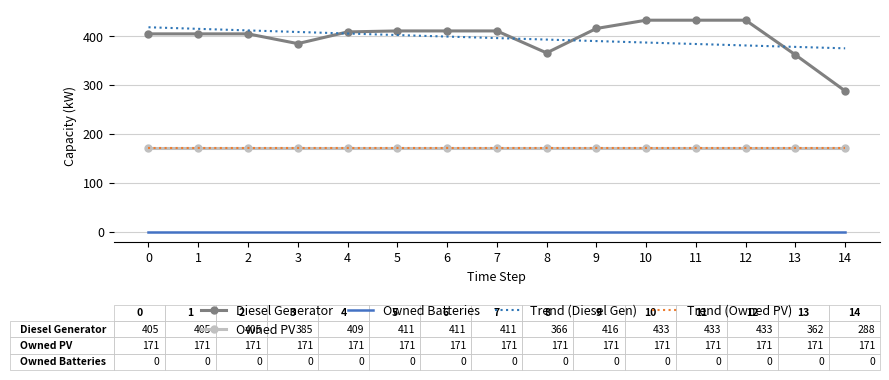

Read the Diesel Generator value at 14.

288.0